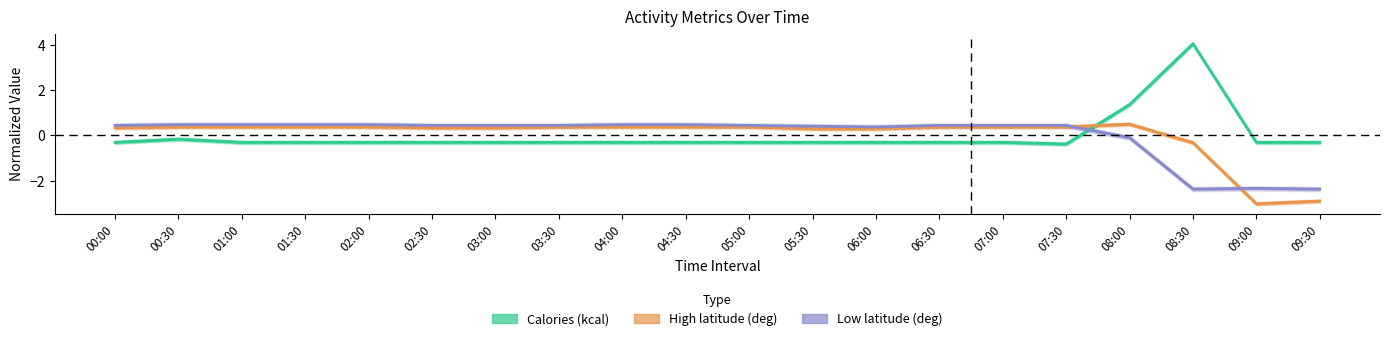

Which series has the widest spread of values?

Calories (kcal)